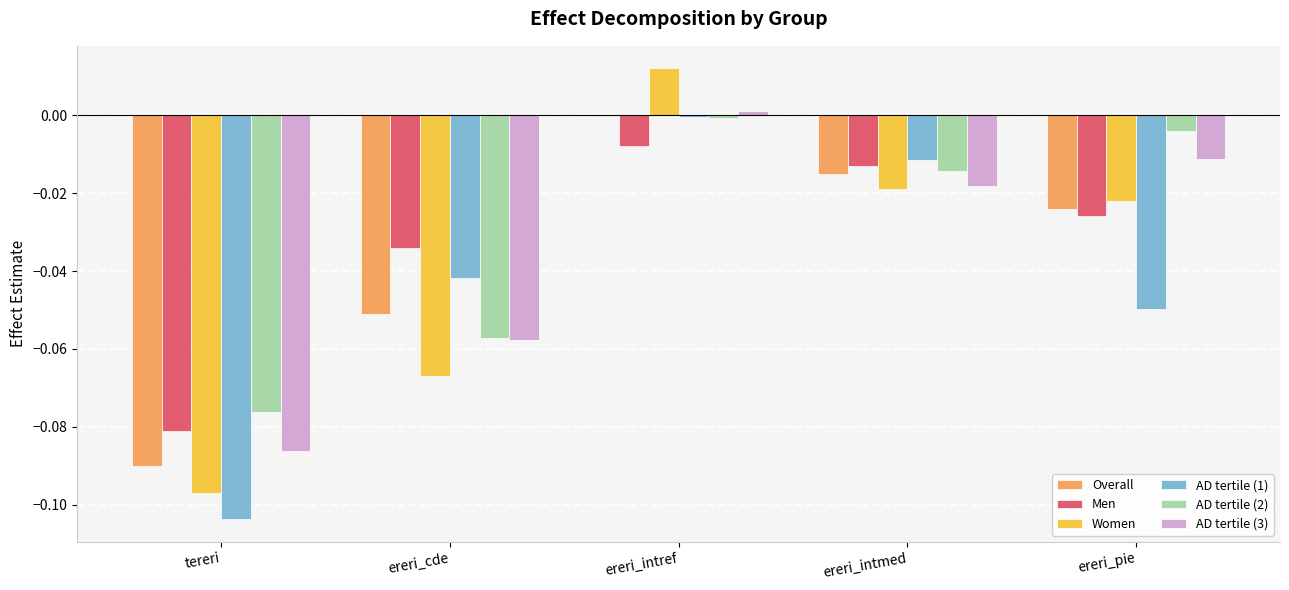

Which series has the widest spread of values?

Women